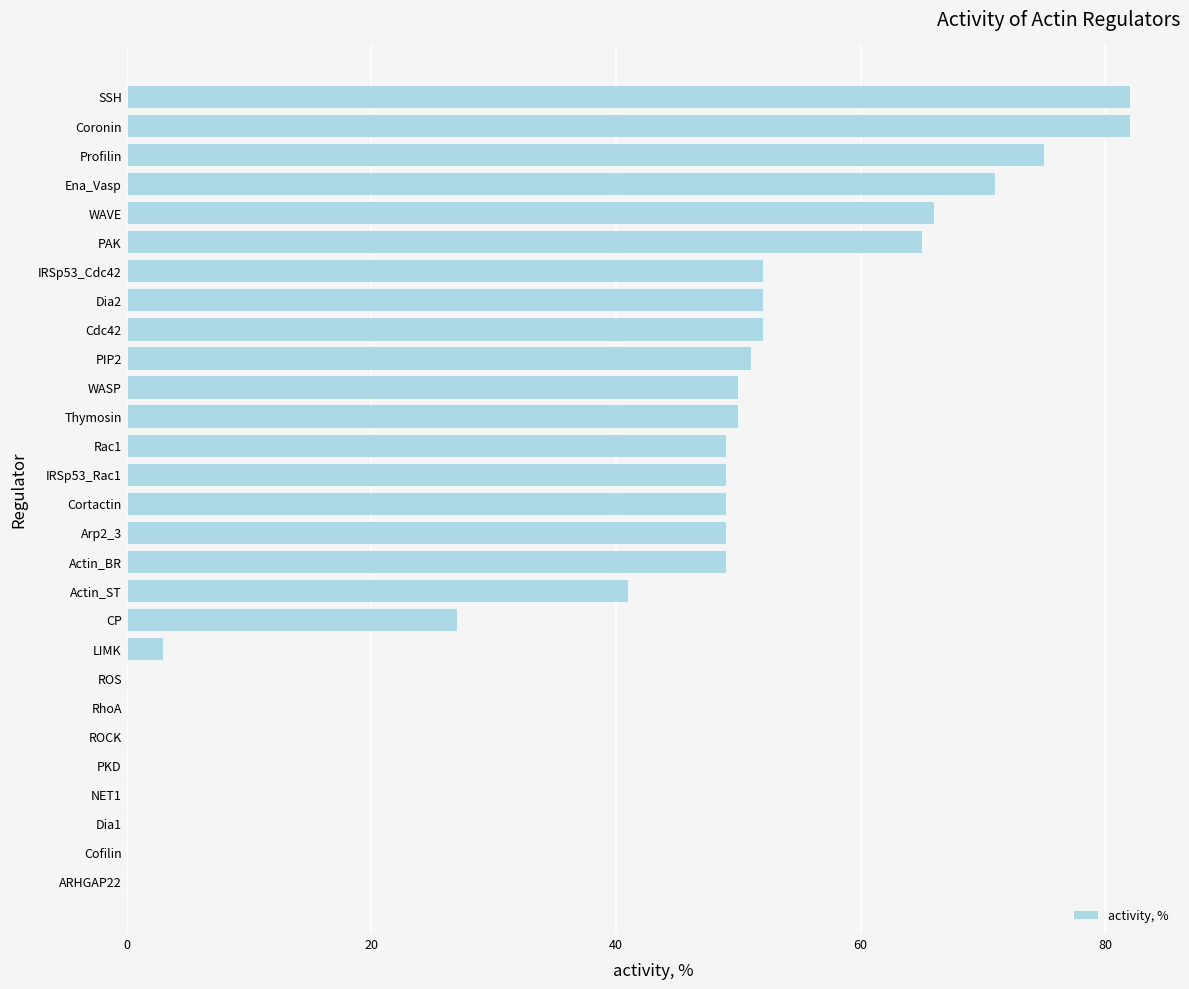

Reading top to bottom, transcribe all the data shown in this chart.

SSH=82	Coronin=82	Profilin=75	Ena_Vasp=71	WAVE=66	PAK=65	IRSp53_Cdc42=52	Dia2=52	Cdc42=52	PIP2=51	WASP=50	Thymosin=50	Rac1=49	IRSp53_Rac1=49	Cortactin=49	Arp2_3=49	Actin_BR=49	Actin_ST=41	CP=27	LIMK=3	ROS=0	RhoA=0	ROCK=0	PKD=0	NET1=0	Dia1=0	Cofilin=0	ARHGAP22=0